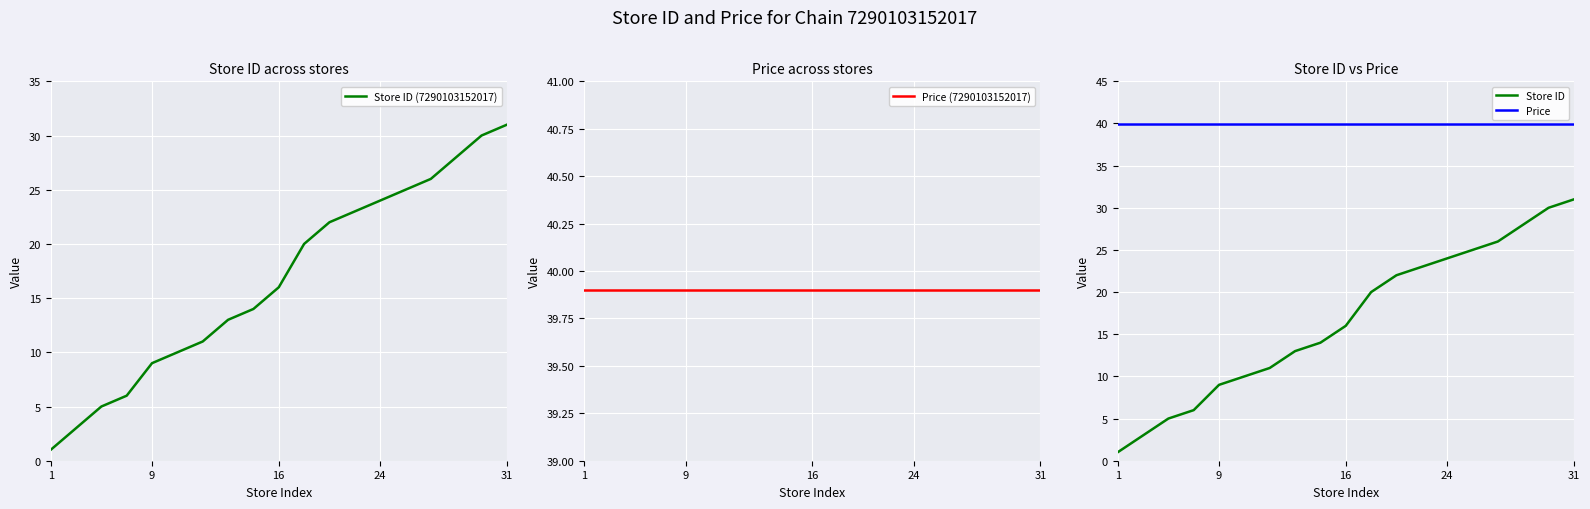

The Store ID series shows 1.9 at 9. True or false?

False